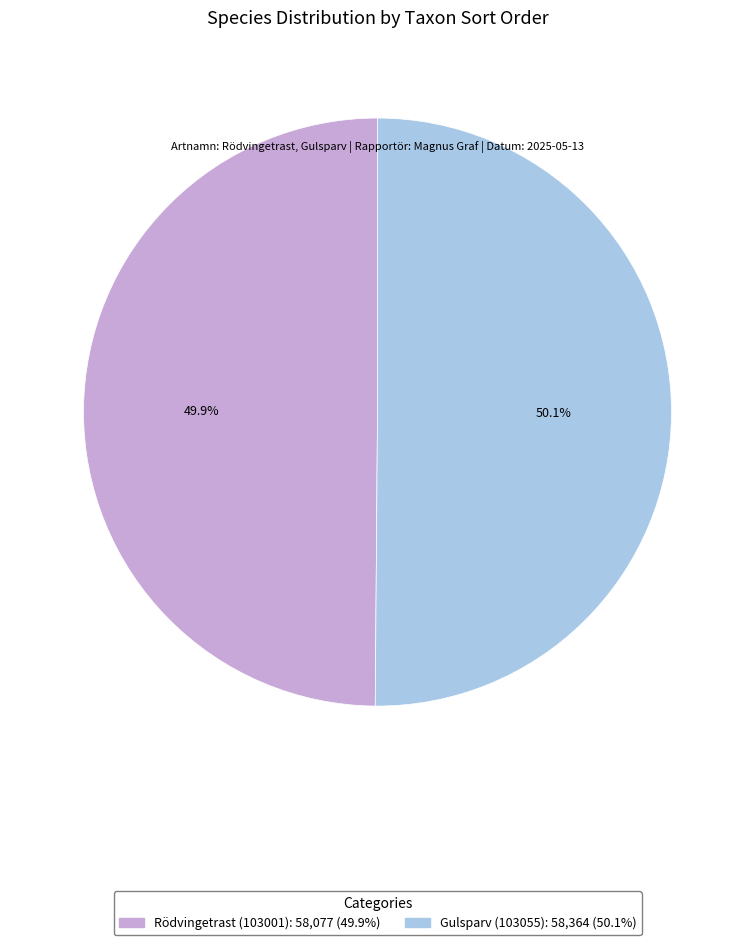

To the nearest percent, what percentage of the pie is Gulsparv (103055)?

50%